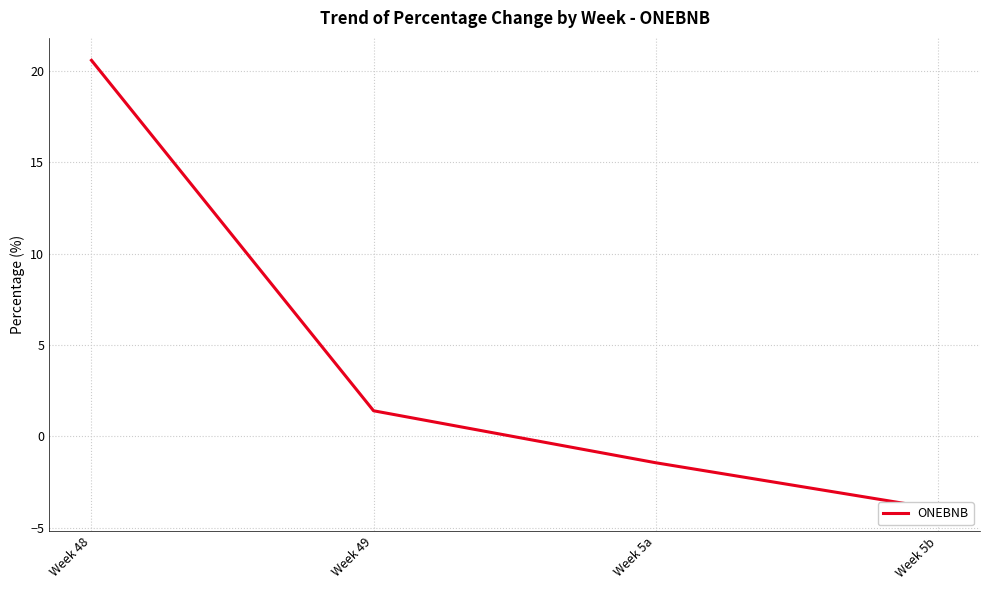

Rank the categories by value from lowest to highest.

Week 5b, Week 5a, Week 49, Week 48